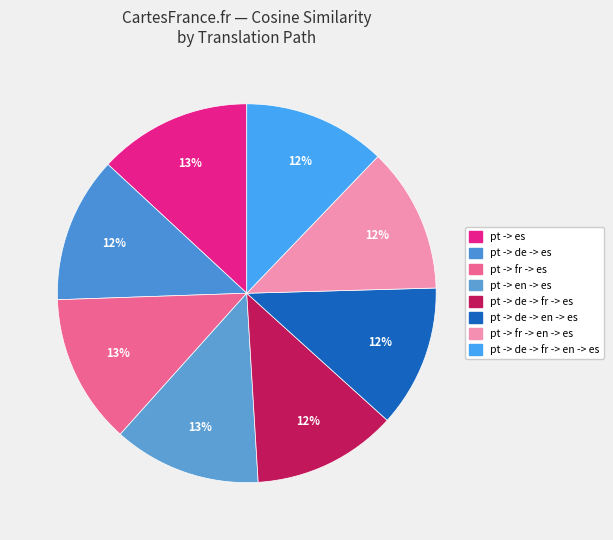

Rank the categories by value from lowest to highest.

pt -> de -> en -> es, pt -> de -> fr -> en -> es, pt -> de -> fr -> es, pt -> fr -> en -> es, pt -> de -> es, pt -> en -> es, pt -> fr -> es, pt -> es